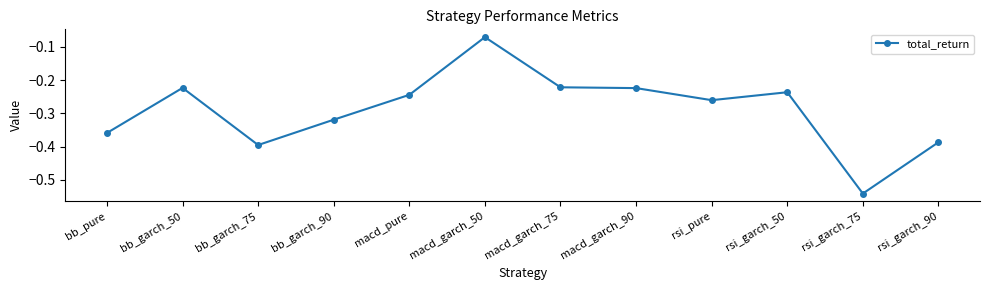

What position from the right is rsi_pure?

4